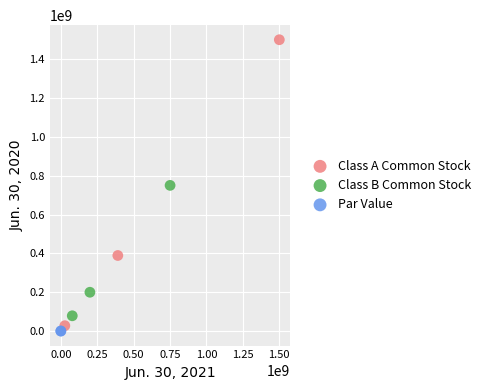

What are all the series names shown in the legend?

Class A Common Stock, Class B Common Stock, Par Value